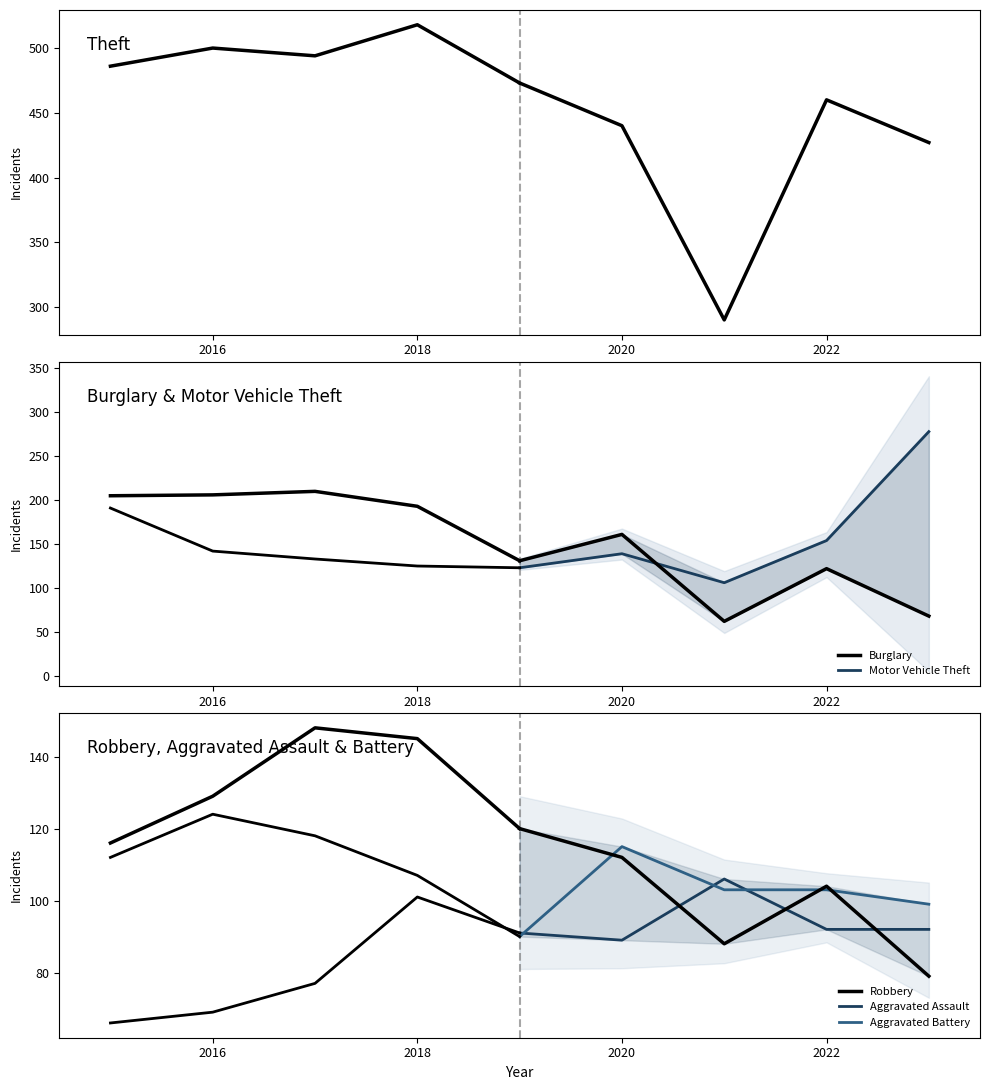

True or false: Aggravated Battery has a value of 73 at 2020.

False